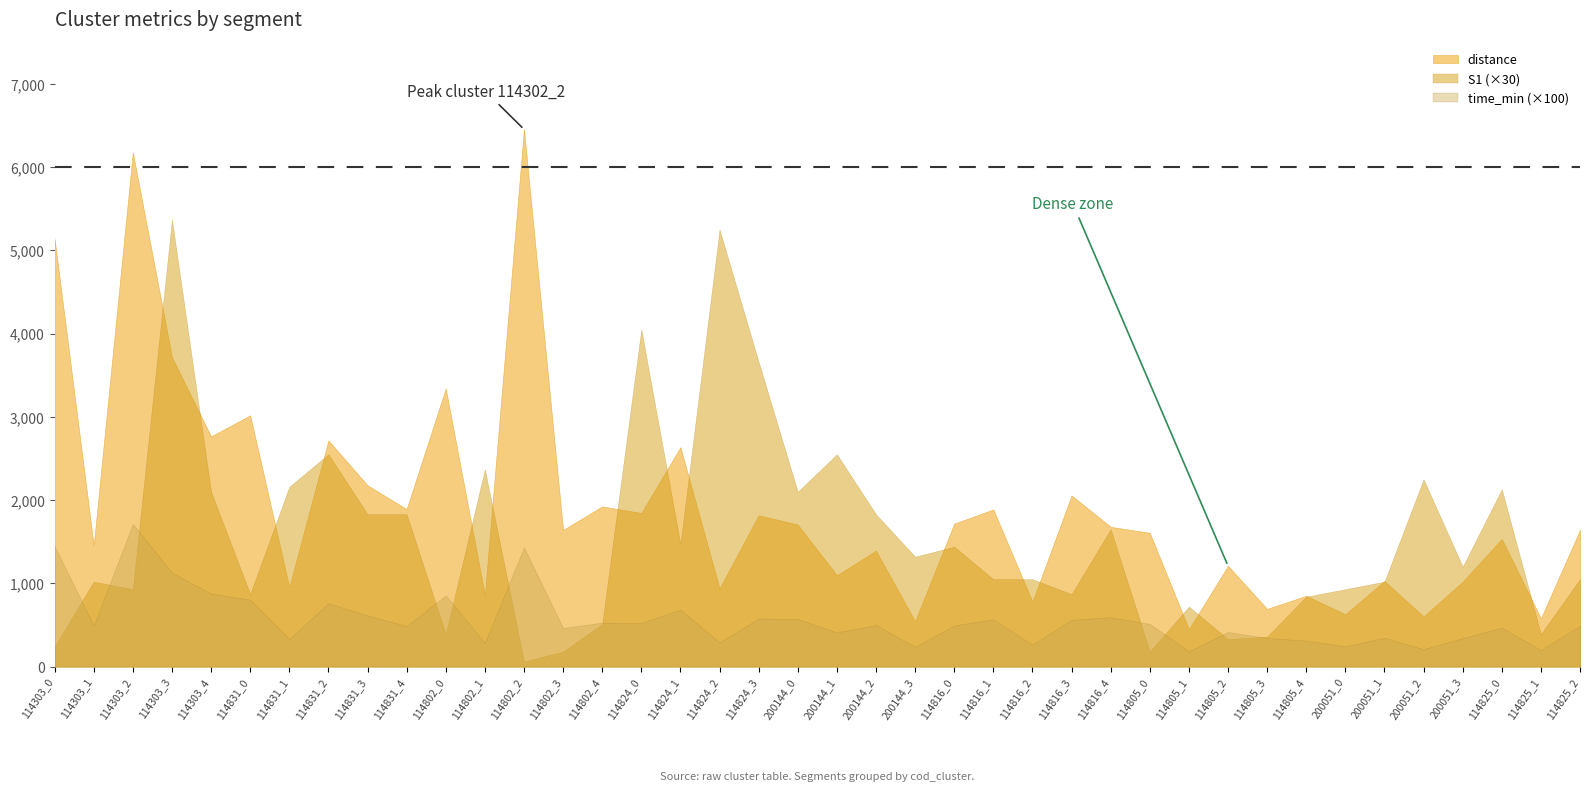

Does the chart have visible grid lines?

No